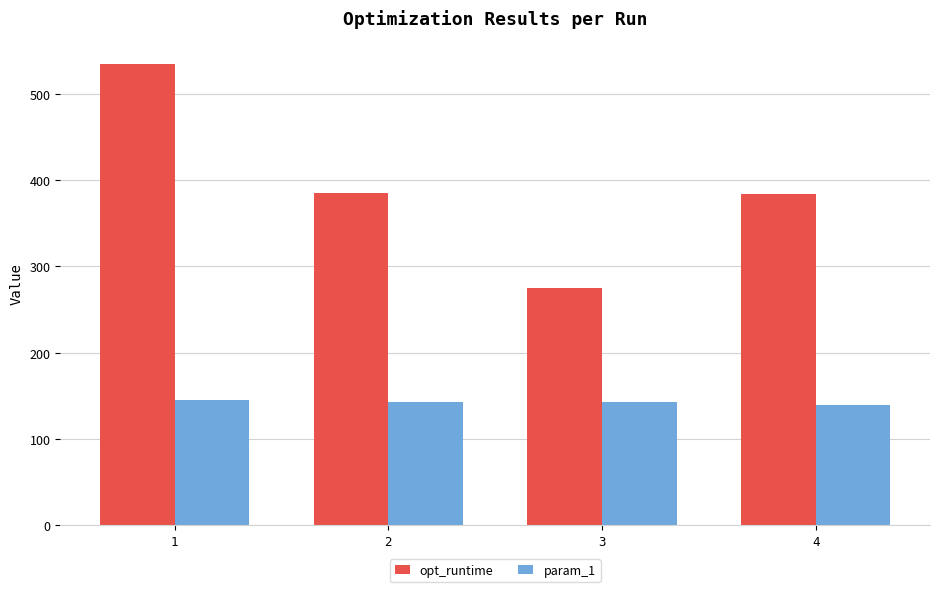

What is the spread (max minus min) of values at 3?

132.0